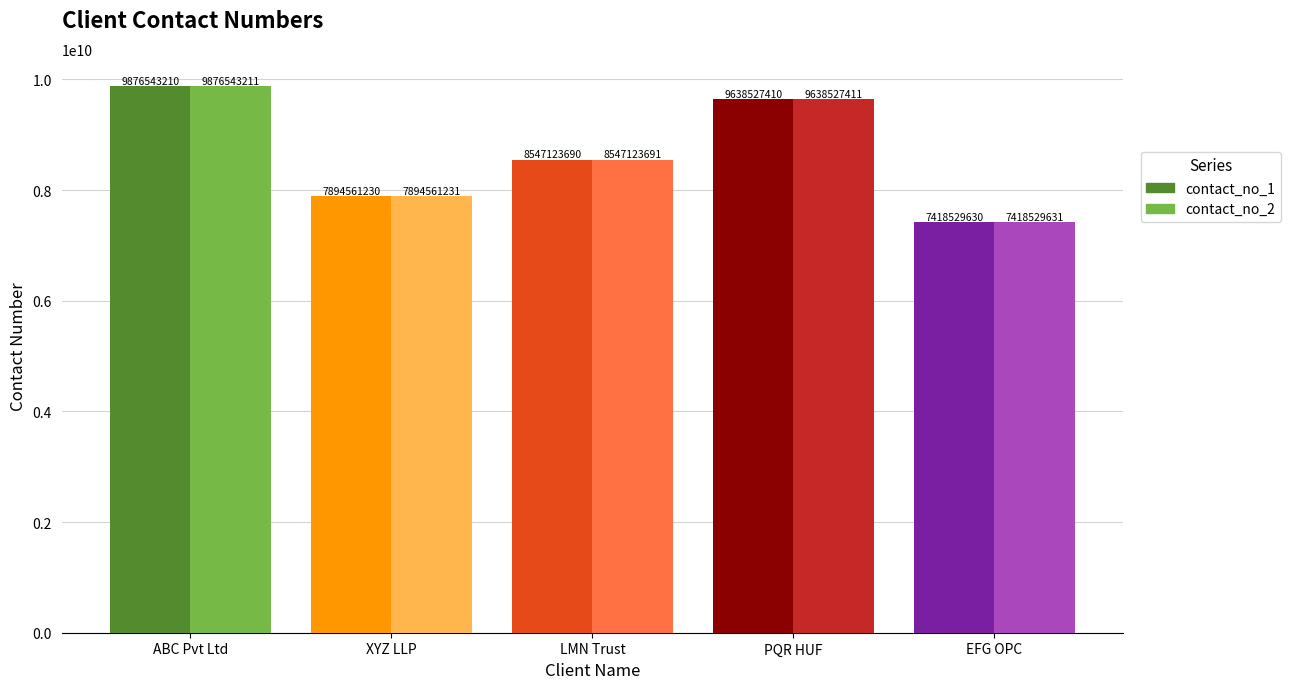

What is the value of the contact_no_1 bar at the 5th from the left?

7418529630